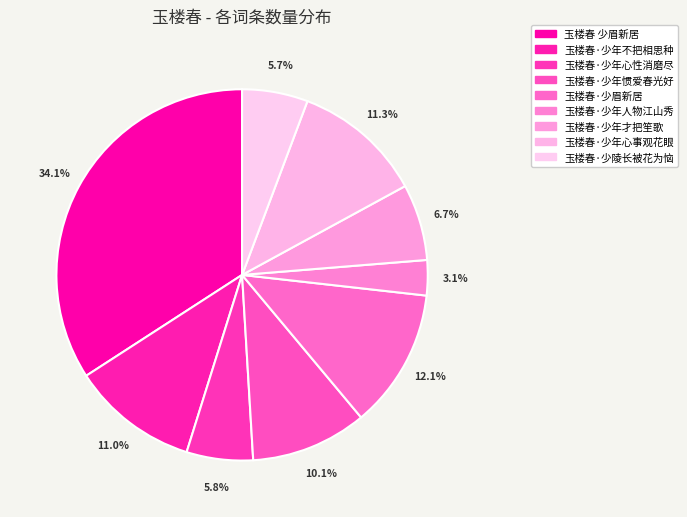

Is there a majority slice in this chart?

No